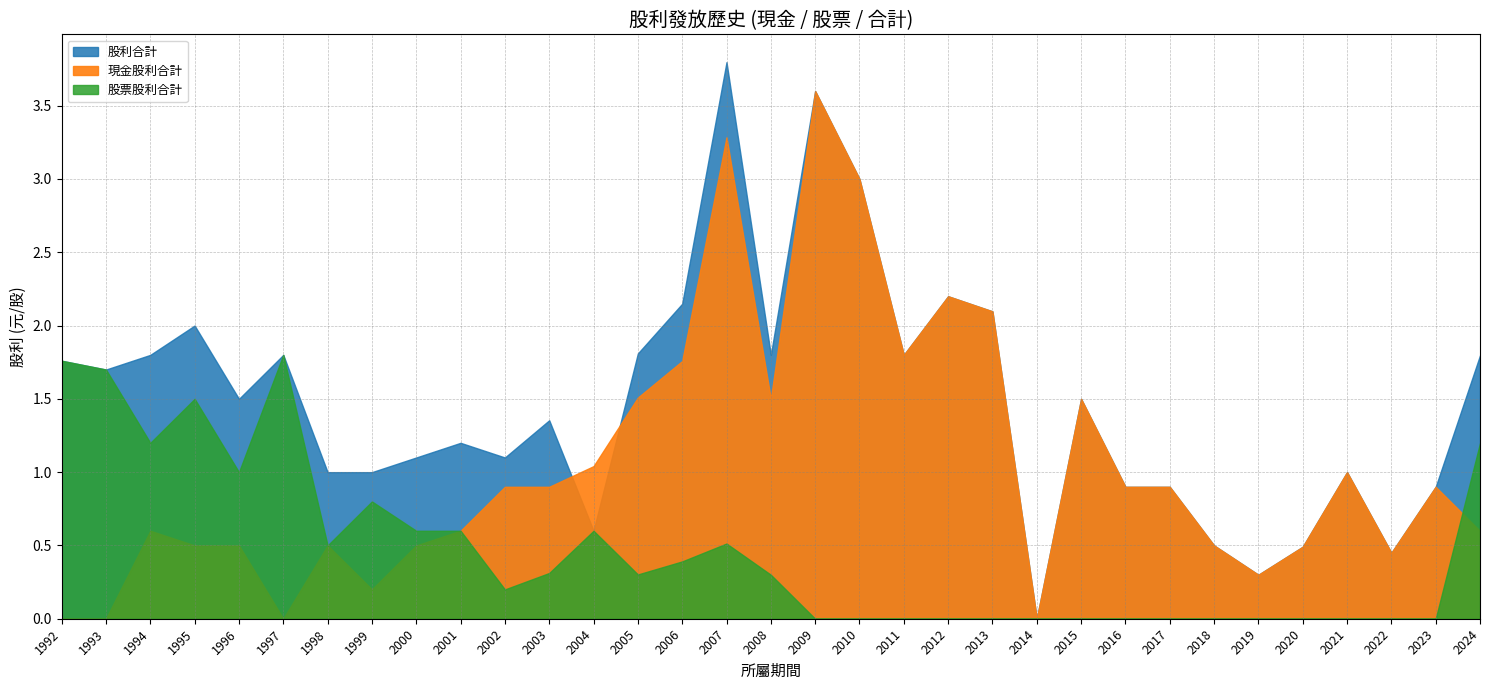

Where is 股票股利合計 nearest to the value 0?

2009